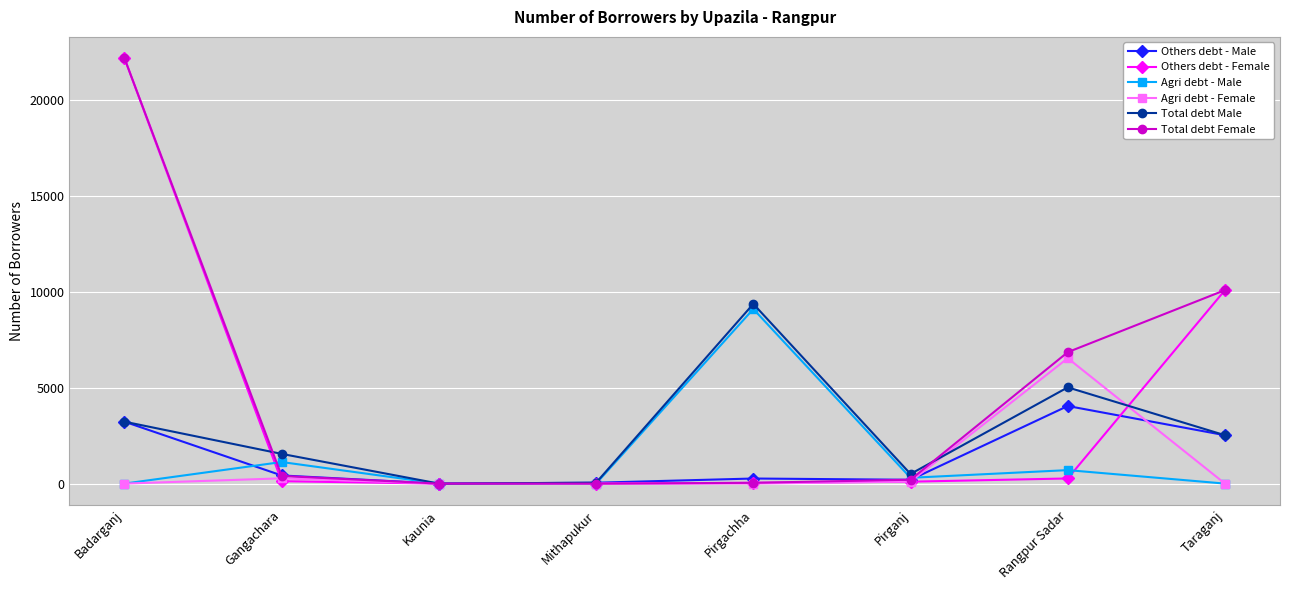

Is it true that Total debt Male equals 1550 at Gangachara?

True